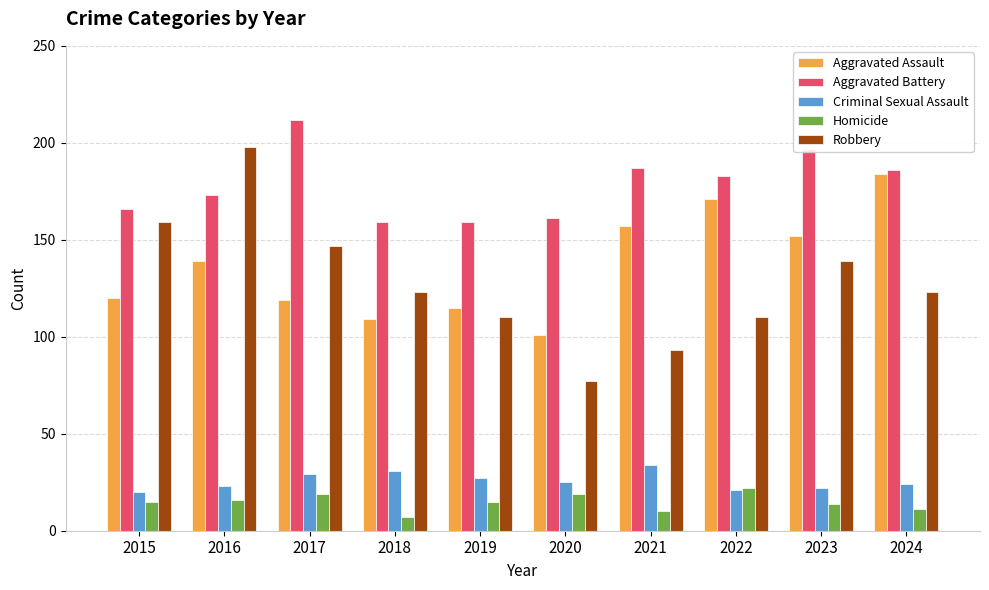

Reading left to right, what are all the values shown in this chart?

Aggravated Assault: 120	139	119	109	115	101	157	171	152	184
Aggravated Battery: 166	173	212	159	159	161	187	183	197	186
Criminal Sexual Assault: 20	23	29	31	27	25	34	21	22	24
Homicide: 15	16	19	7	15	19	10	22	14	11
Robbery: 159	198	147	123	110	77	93	110	139	123